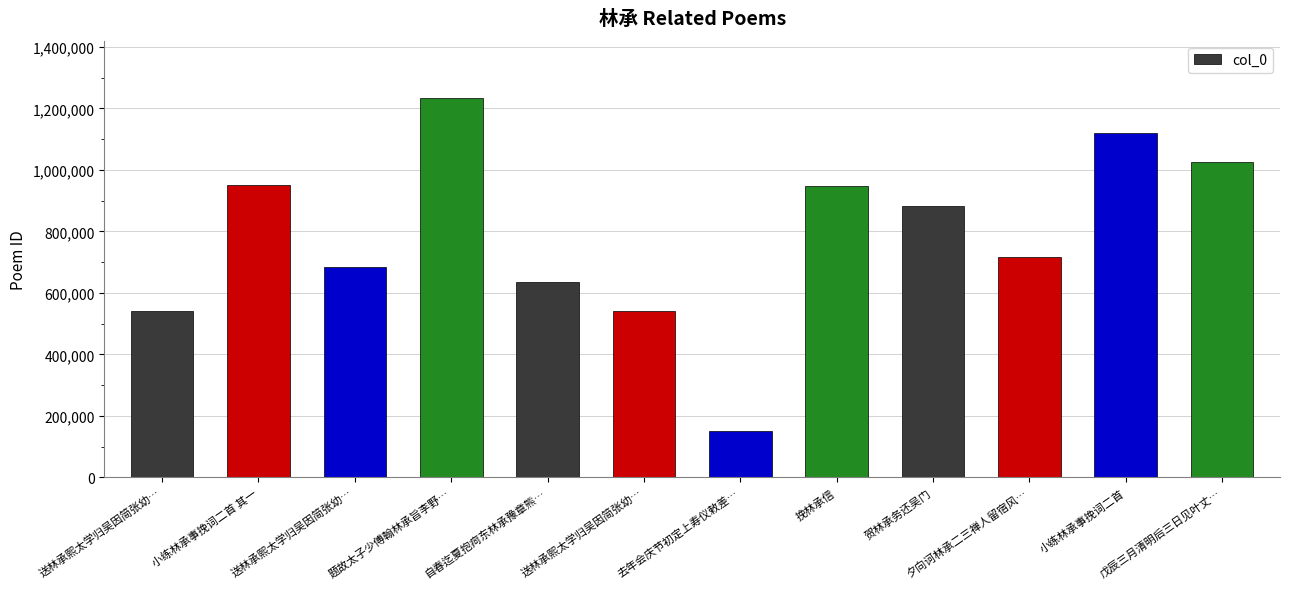

How many values are below 883695?

6